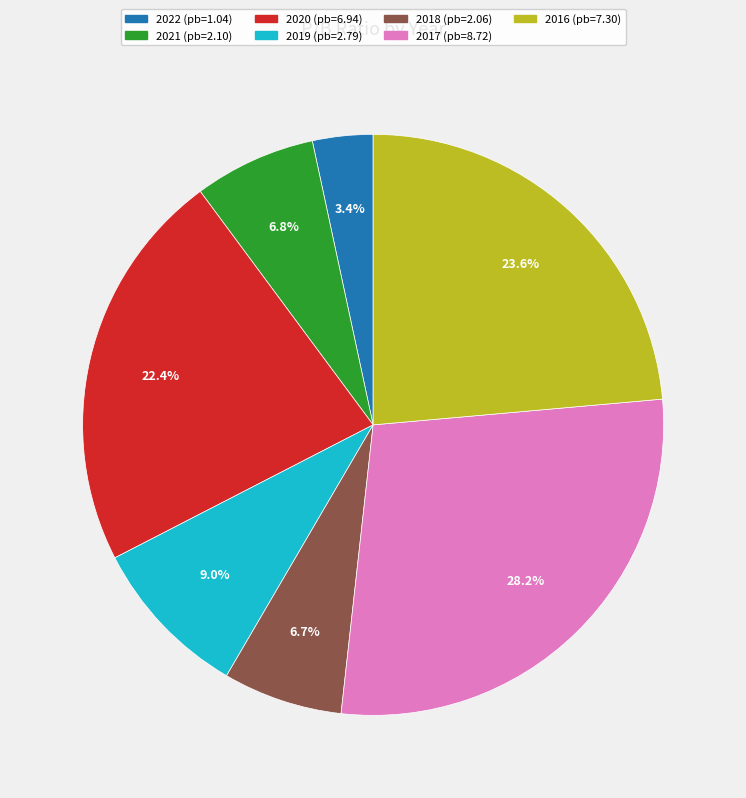

Which category has the smallest portion of the pie?

2022